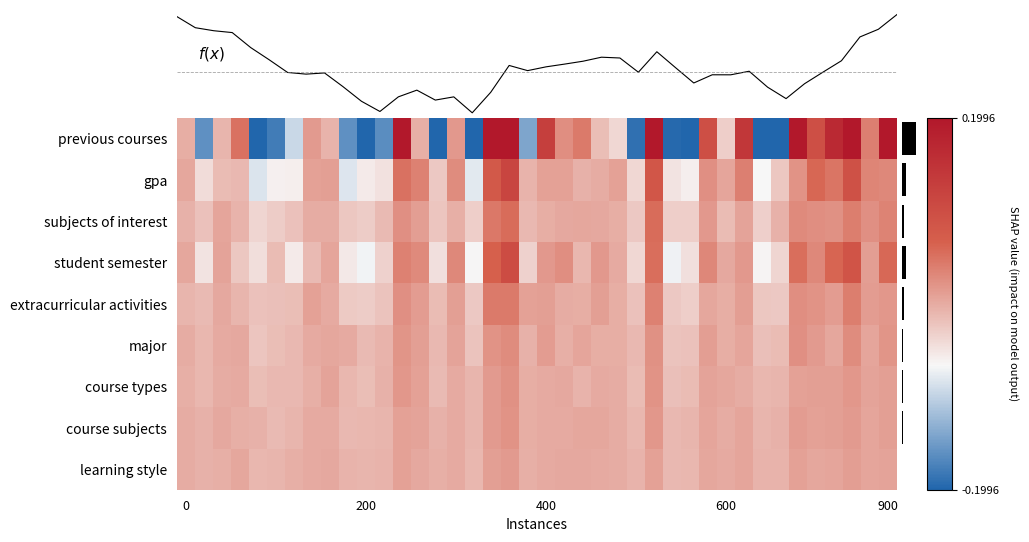

At which category is the sum across all series the highest?

18